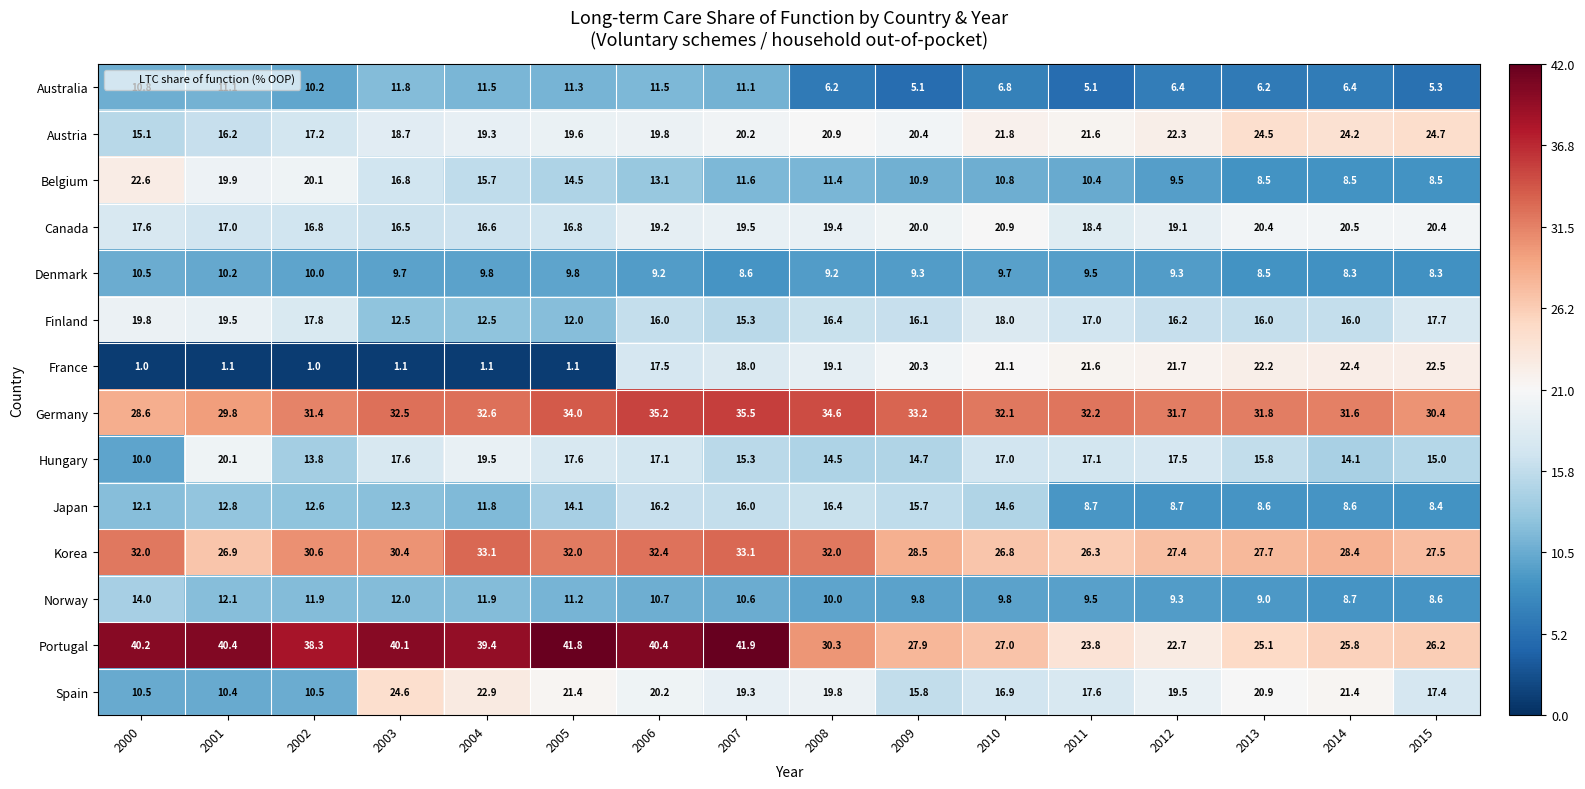

Rank the series at 2014 from highest to lowest value.

Germany, Korea, Portugal, Austria, France, Spain, Canada, Finland, Hungary, Norway, Japan, Belgium, Denmark, Australia